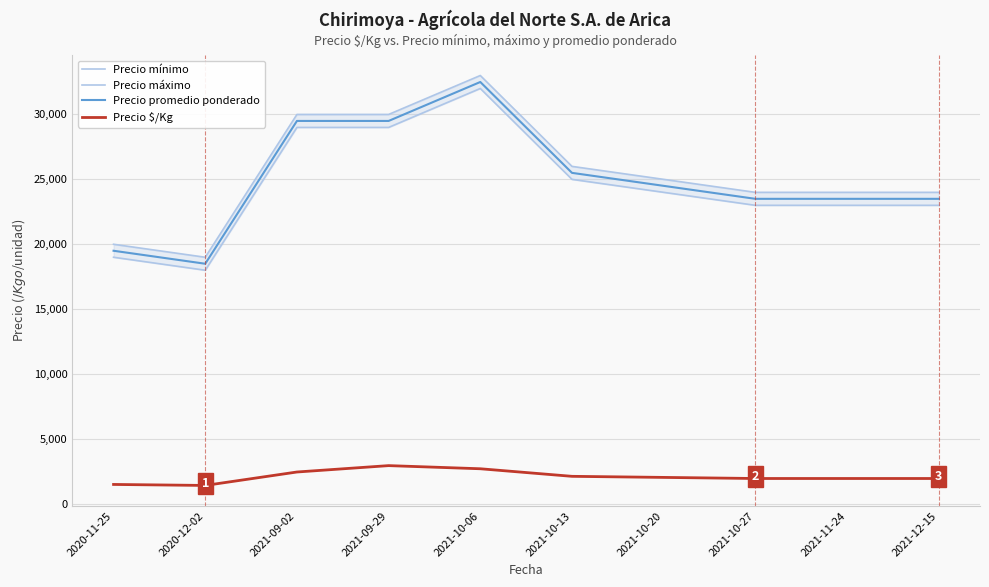

Reading left to right, what are all the values shown in this chart?

Precio mínimo: 19000	18000	29000	29000	32000	25000	24000	23000	23000	23000
Precio máximo: 20000	19000	30000	30000	33000	26000	25000	24000	24000	24000
Precio promedio ponderado: 19500	18500	29500	29500	32500	25500	24500	23500	23500	23500
Precio $/Kg: 1500	1423	2458	2950	2708	2125	2042	1958	1958	1958